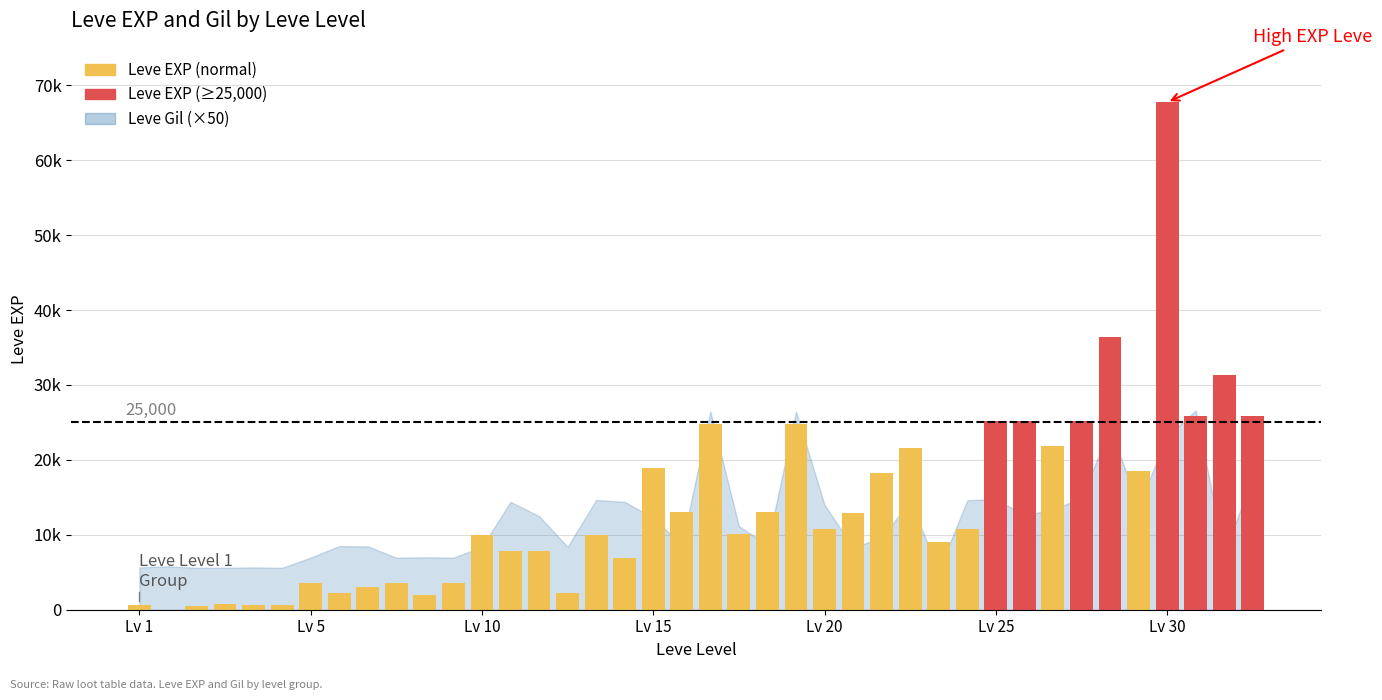

What is the smallest value displayed?

1